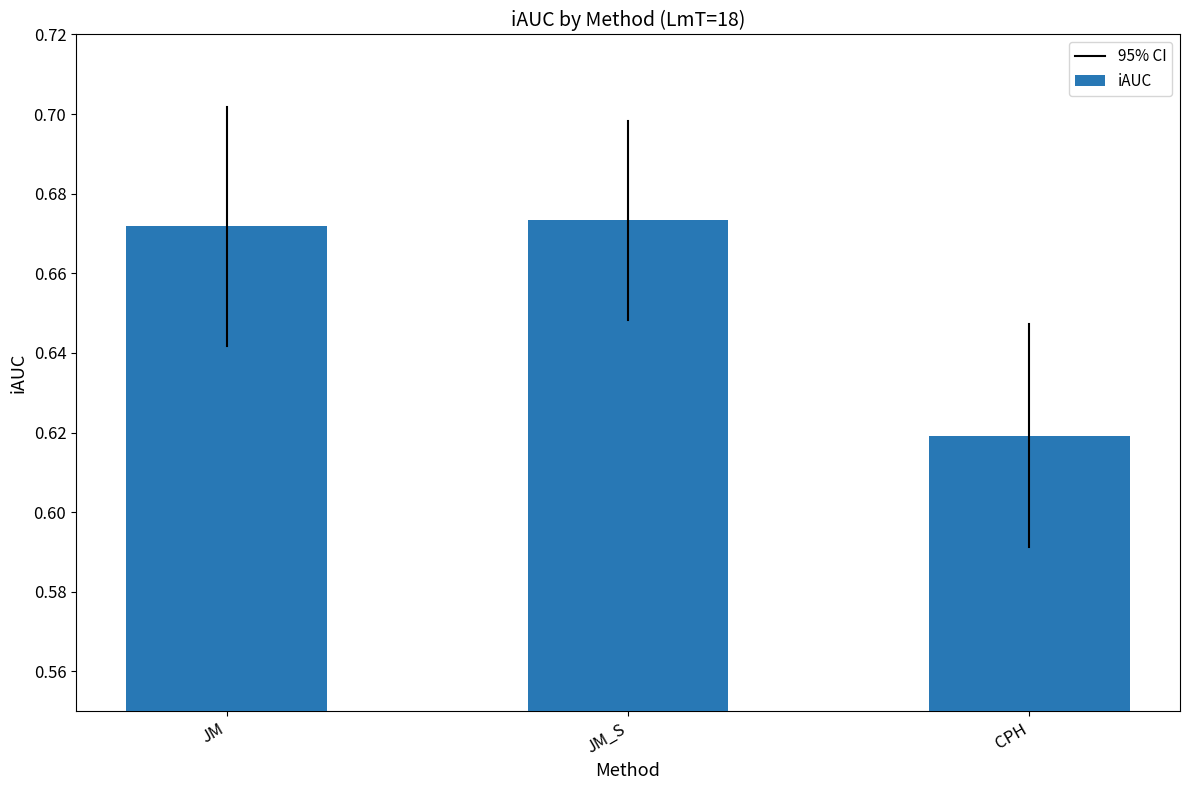

Which has a higher value, JM_S or CPH?

JM_S